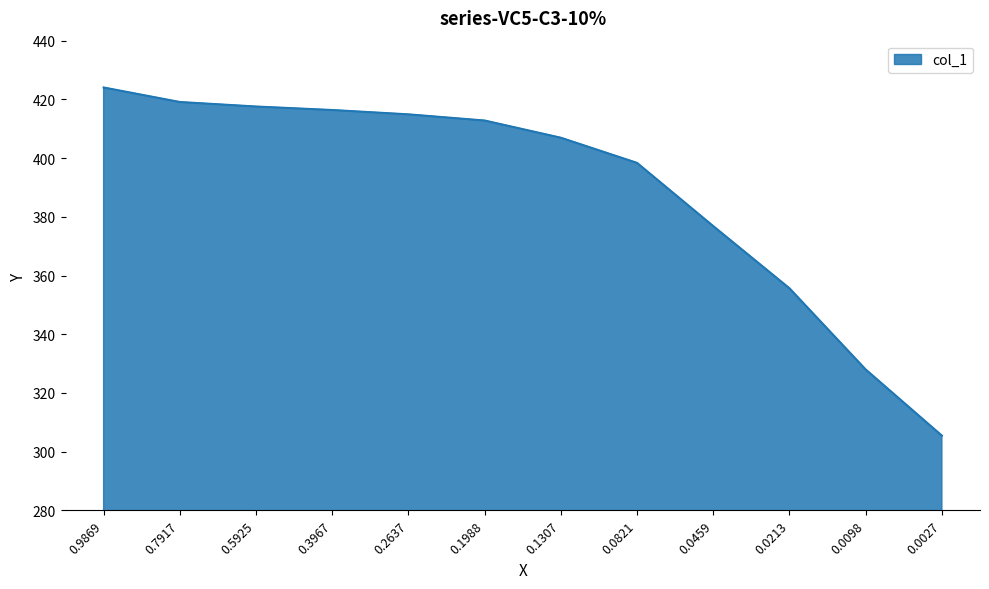

What is the approximate value at 0.5925?

417.6